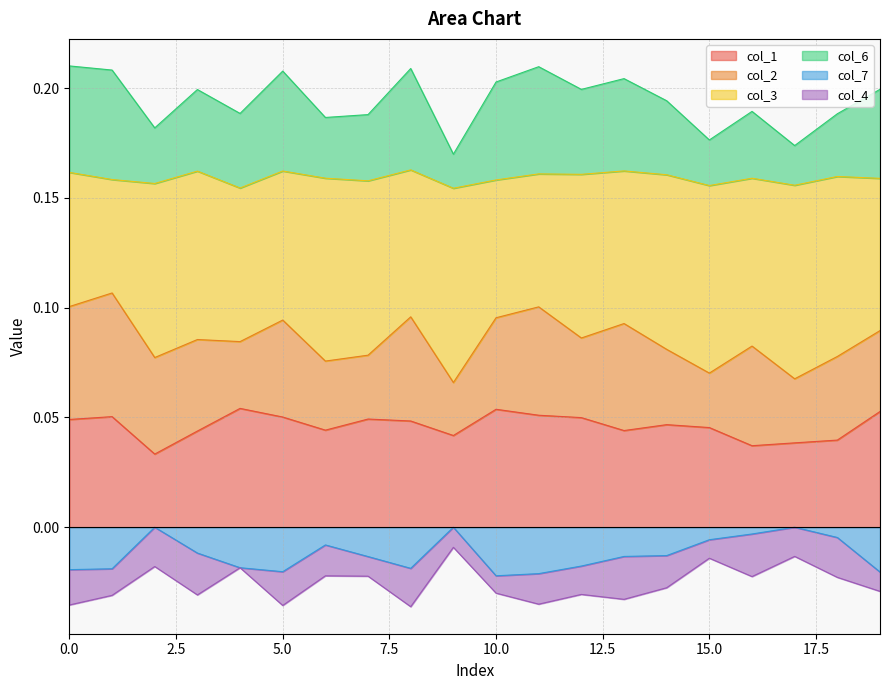

Which series has the widest spread of values?

col_6